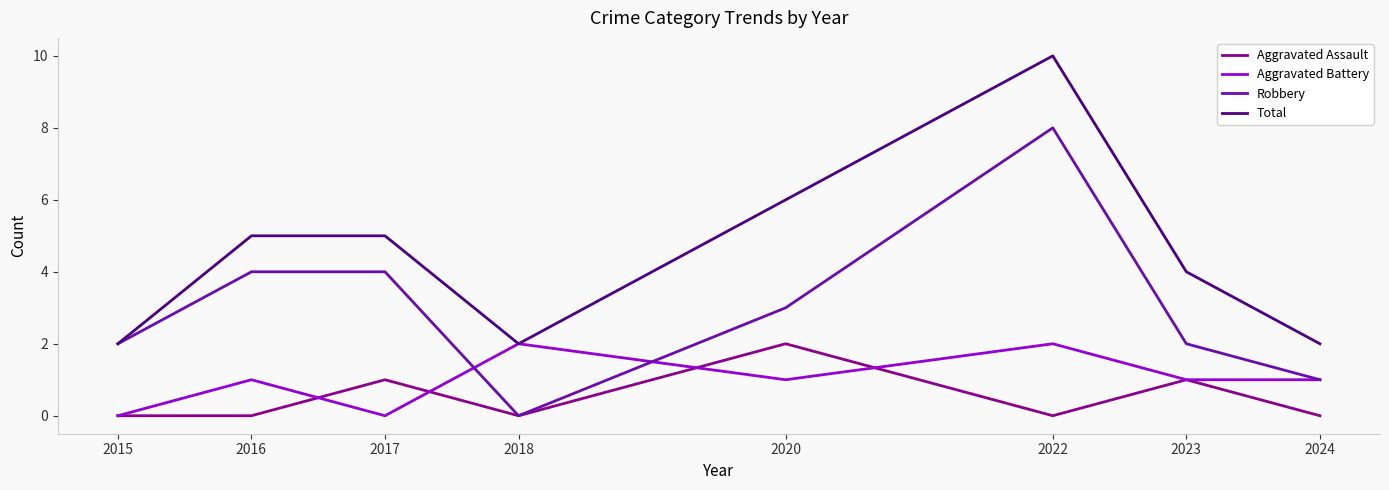

What are all the series names shown in the legend?

Aggravated Assault, Aggravated Battery, Robbery, Total